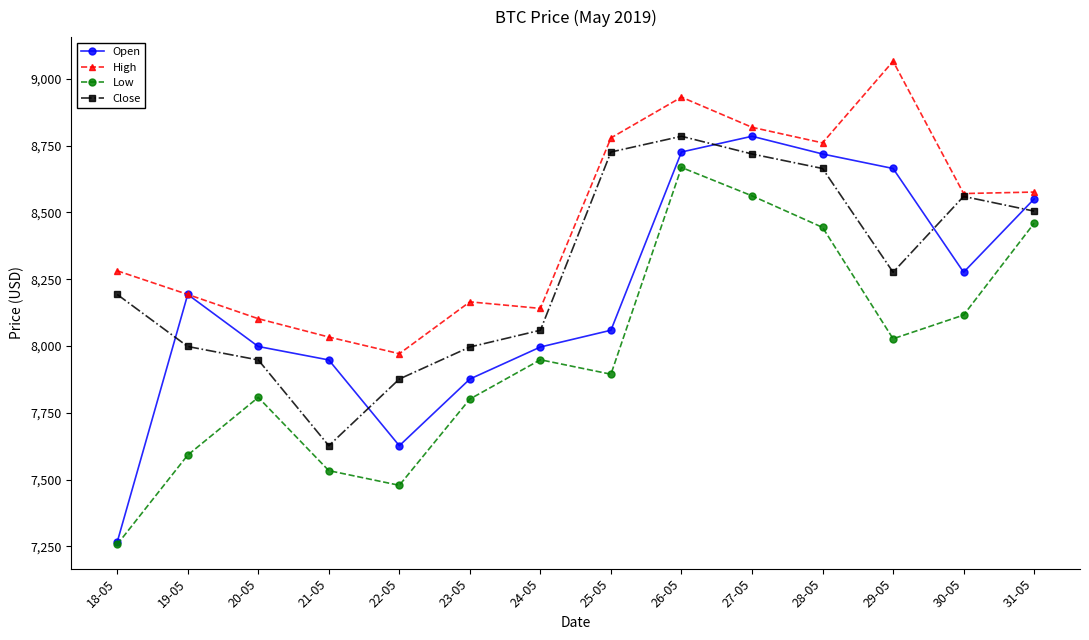

What is the lowest value of the Low series?

7257.3